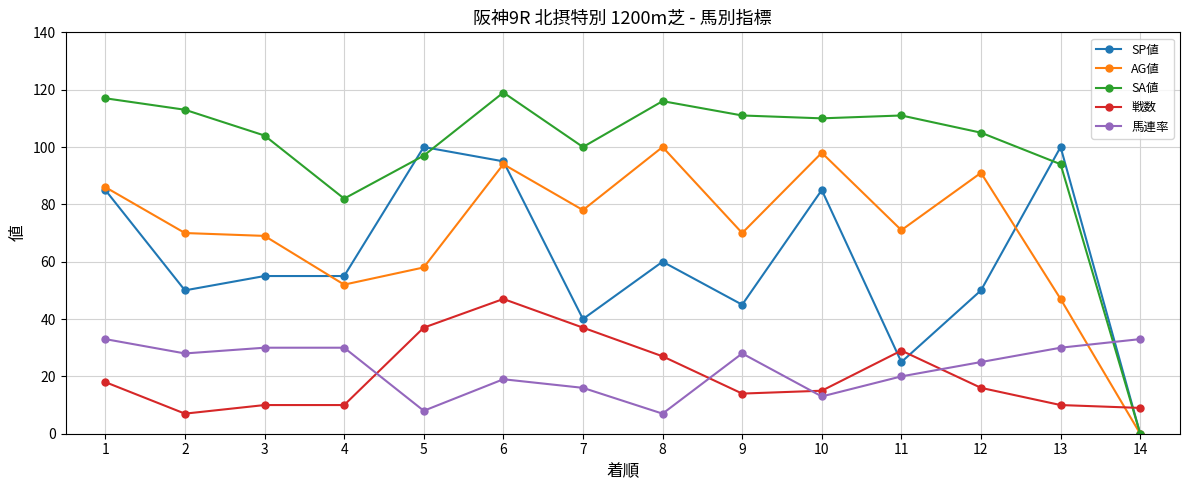

What is the highest value of the 戦数 series?

47